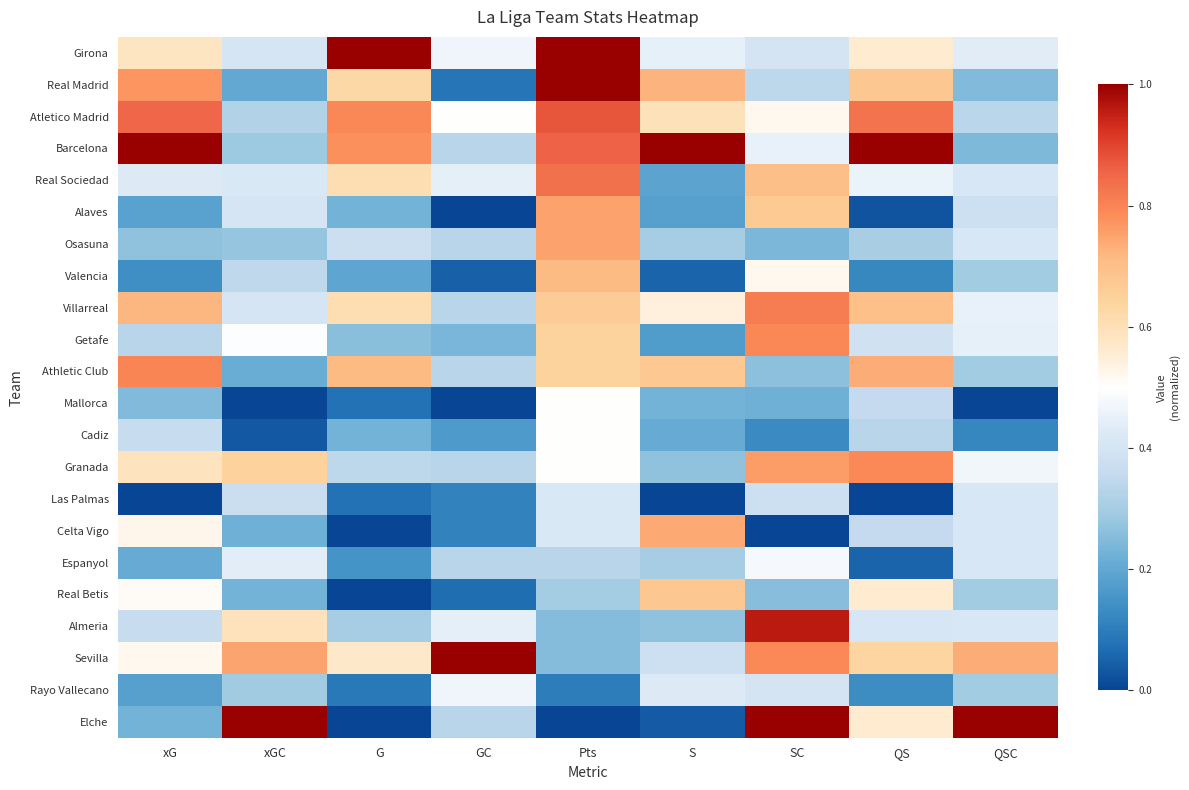

Count the number of categories in the chart.

9